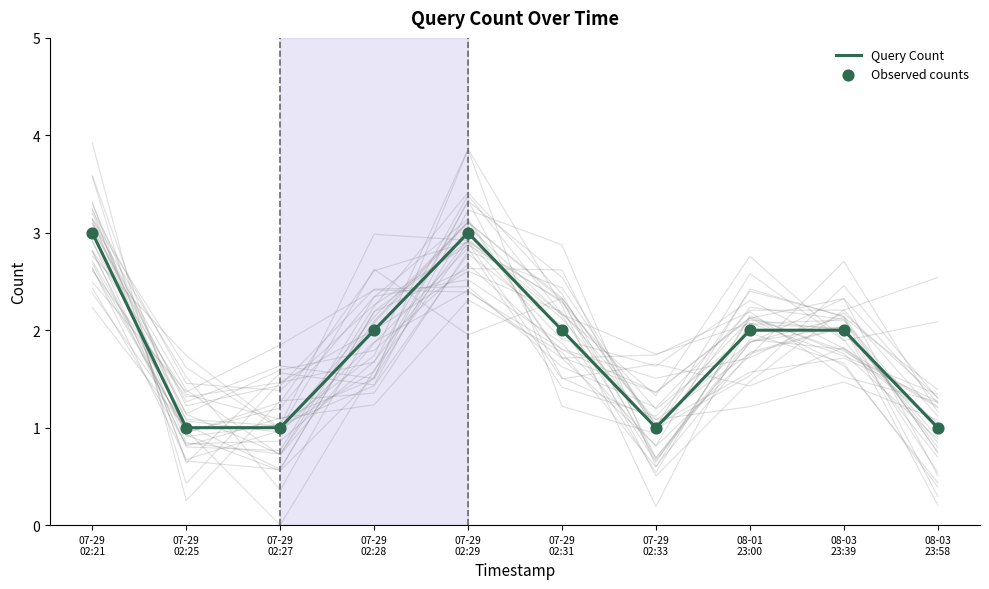

Which series reaches the maximum Y coordinate?

Query Count